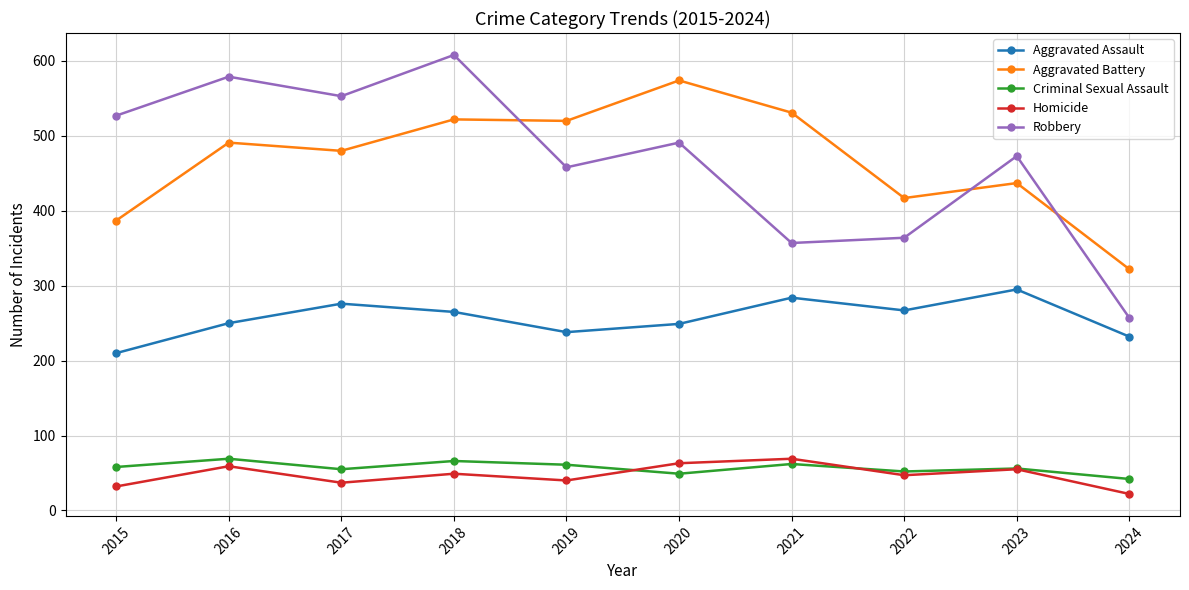

Is it true that Robbery equals 579 at 2016?

True